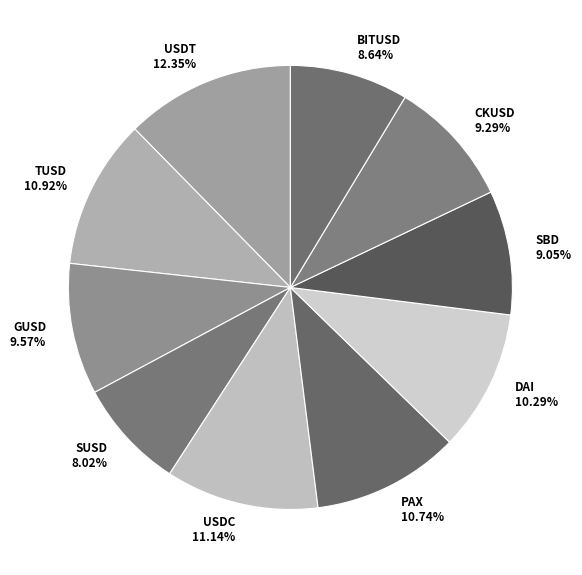

To the nearest percent, what percentage of the pie is SUSD?

8%